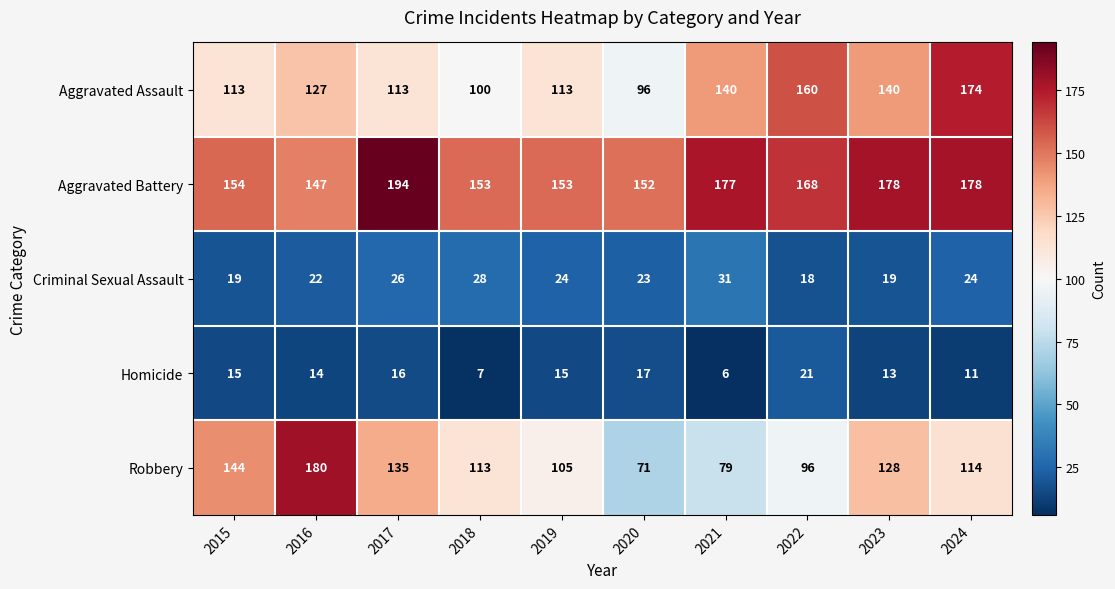

Count the number of data series in this chart.

5